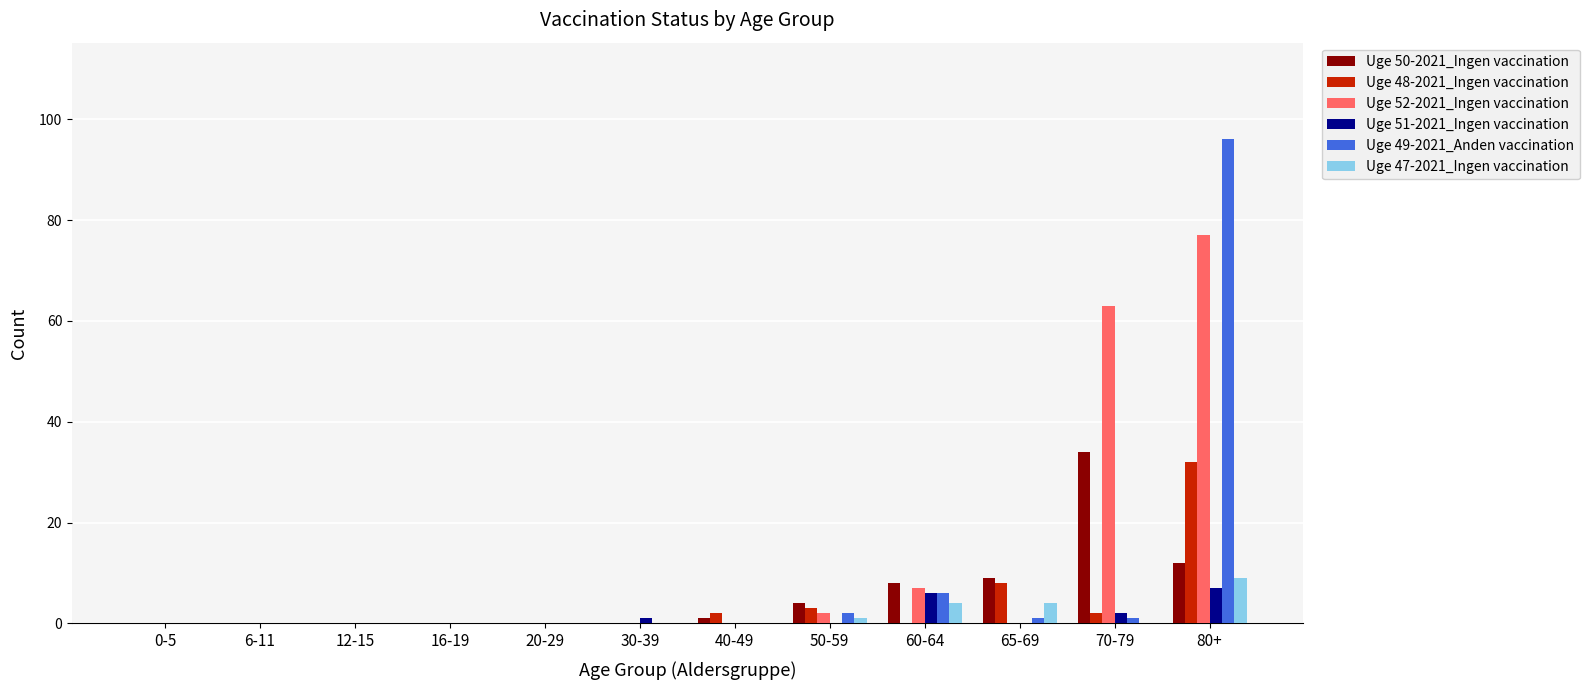

How many categories are shown in the chart?

12